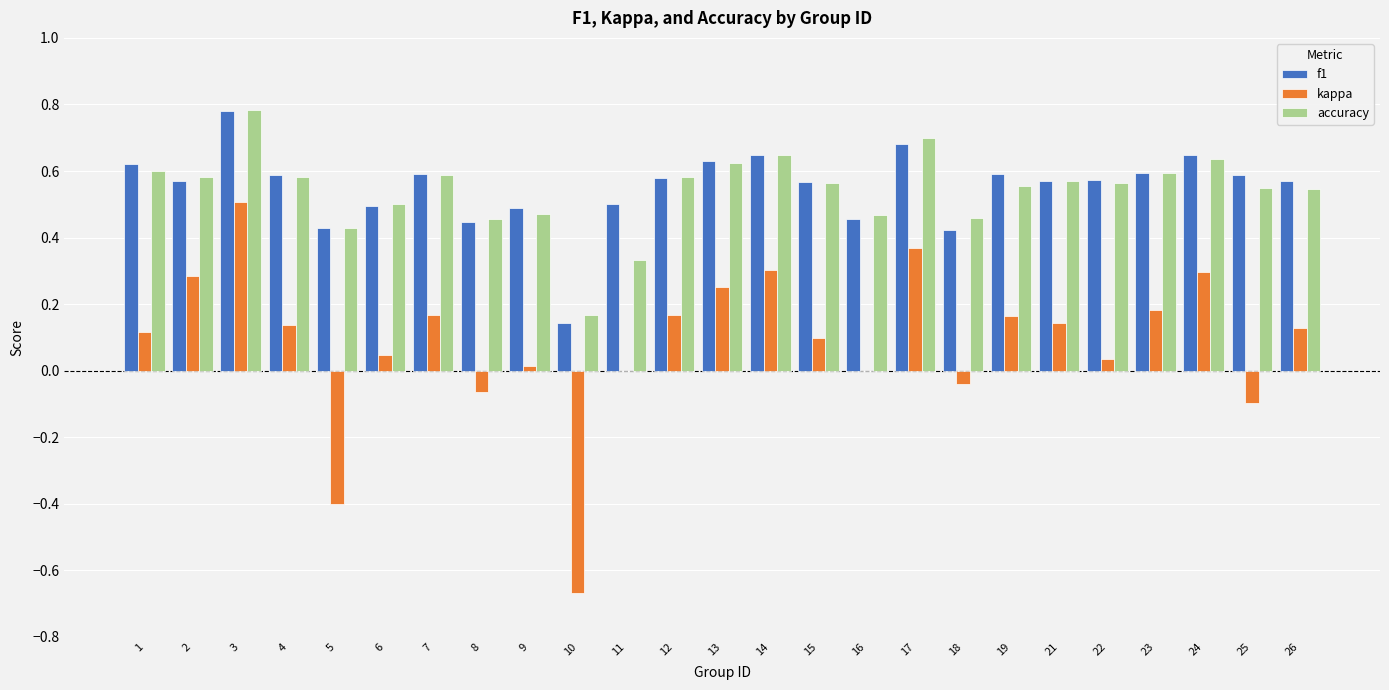

At which category does the chart reach its peak across all series?

3